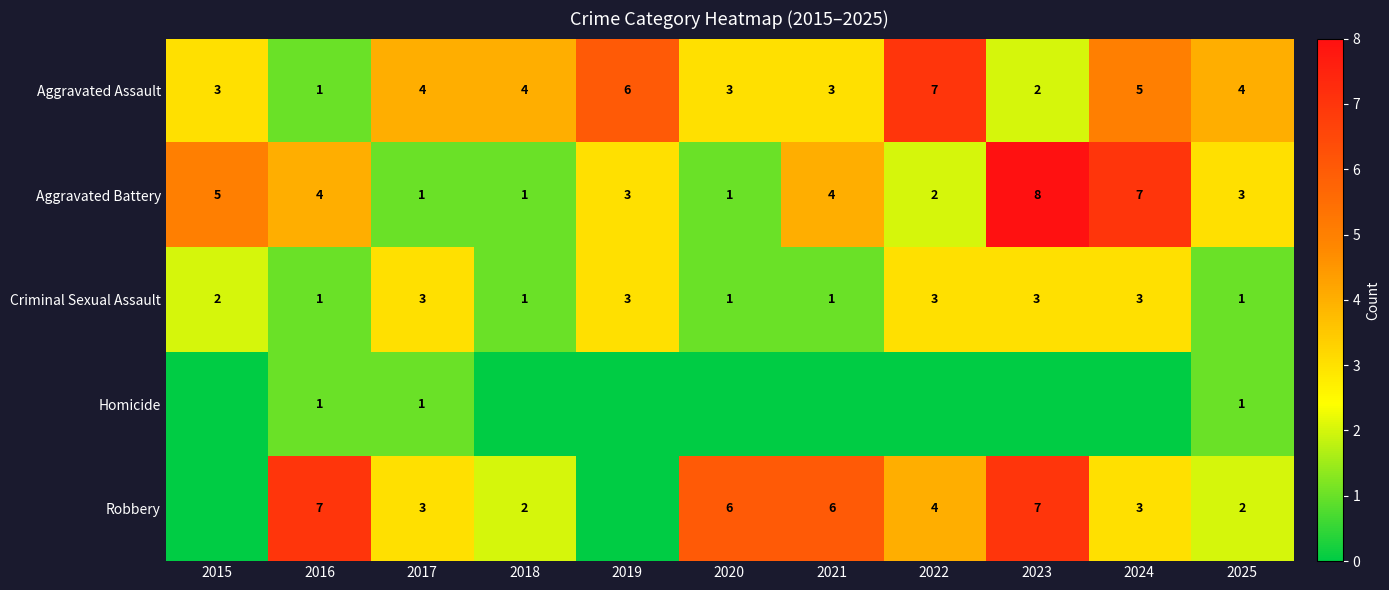

The value of Criminal Sexual Assault at 2025 is 1. True or false?

True